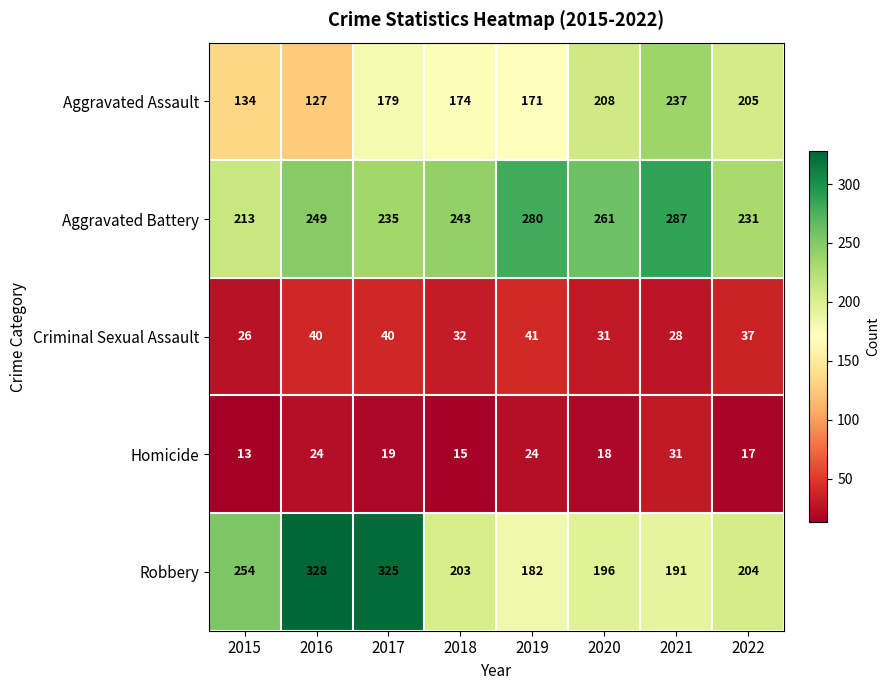

What is the spread (max minus min) of values at 2019?

256